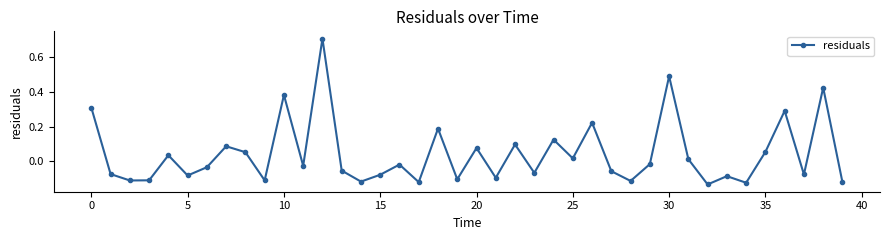

What is the greatest value displayed?

0.7